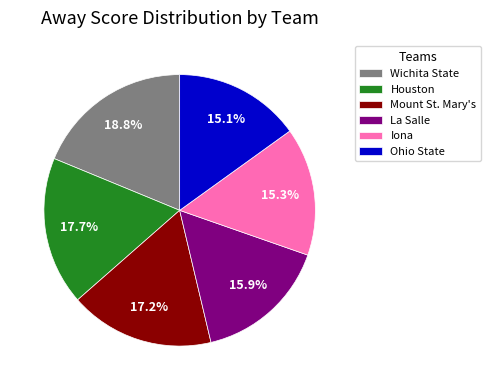

To the nearest percent, what portion does Wichita State represent?

19%